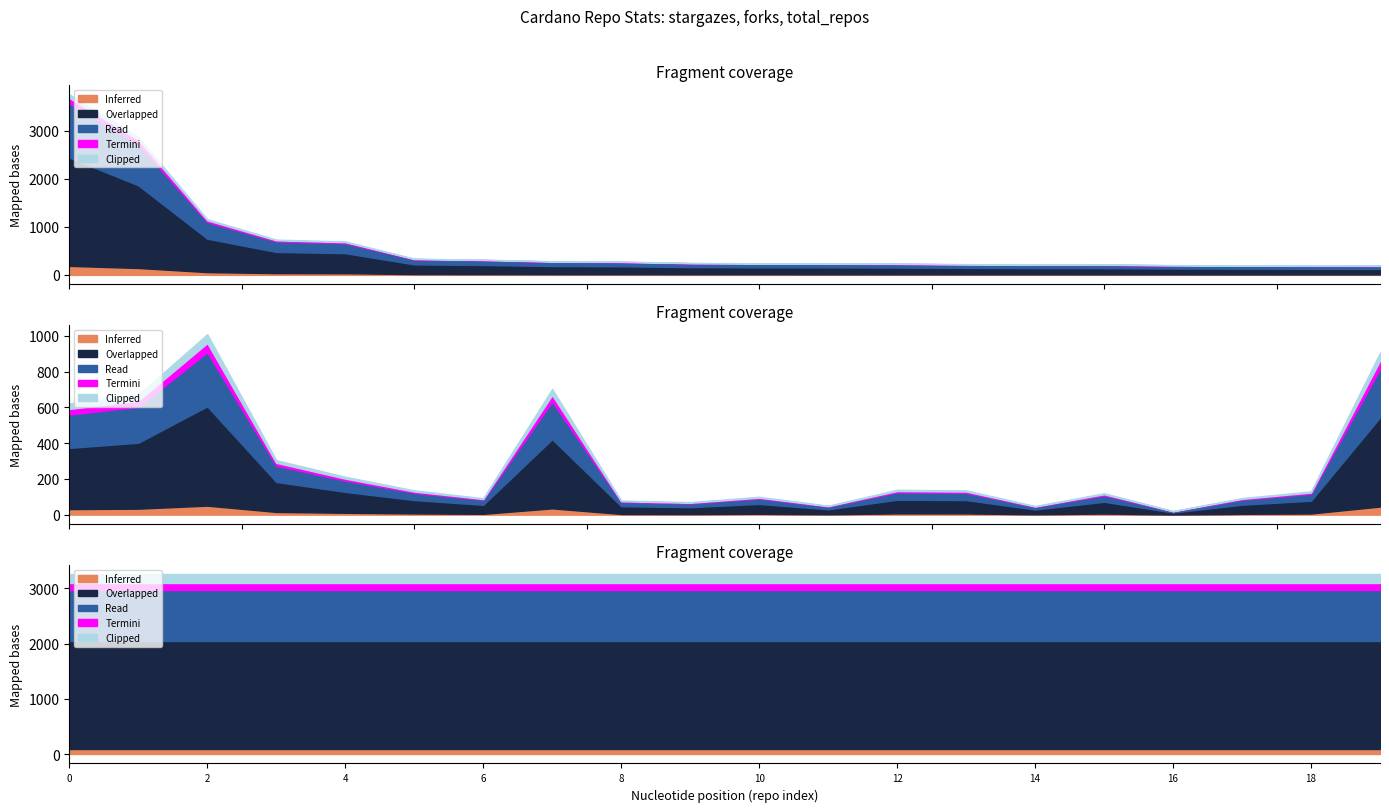

True or false: stargazes has more than 0 interior local peaks.

False